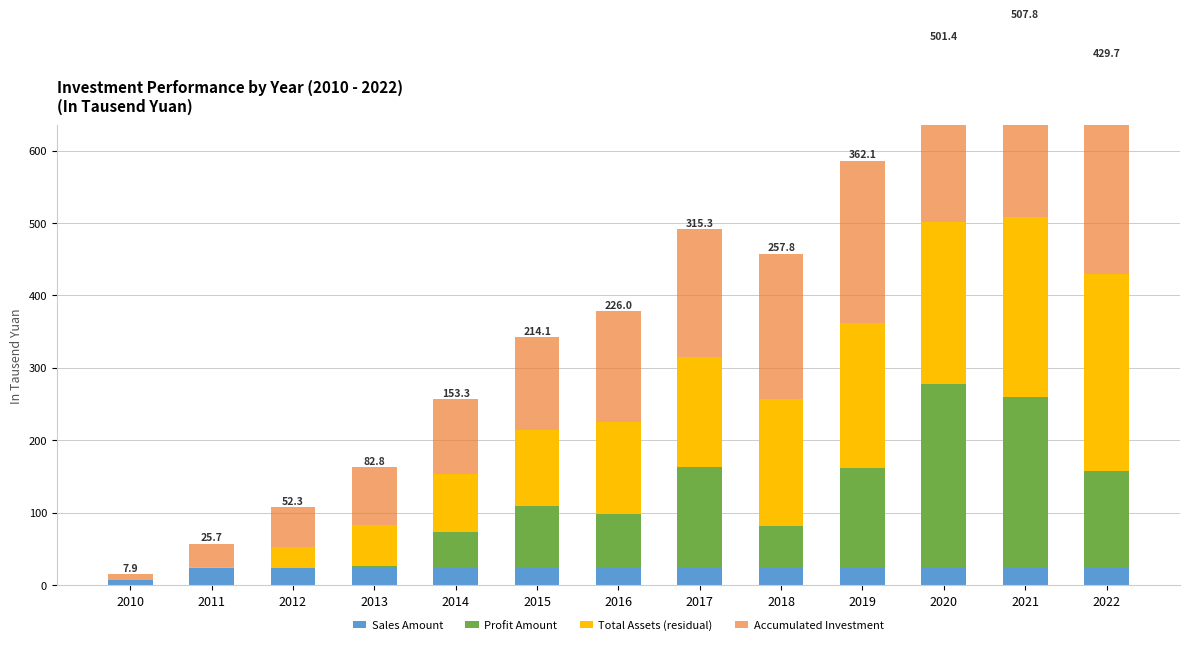

The value of Accumulated Investment at 2016 is 152.0. True or false?

True